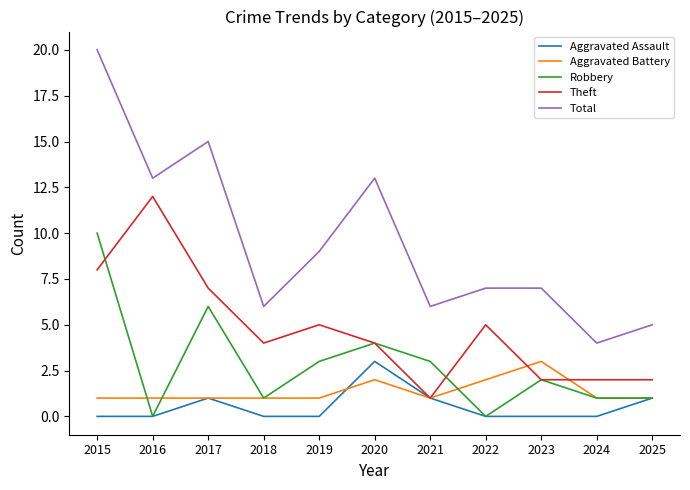

What value does the Aggravated Battery series have at 2016?

1